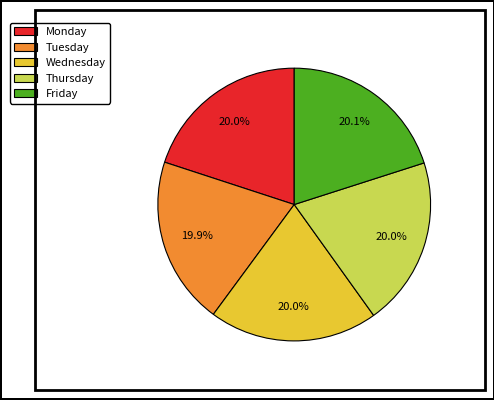

What percentage is NOT represented by Tuesday?

80.1%